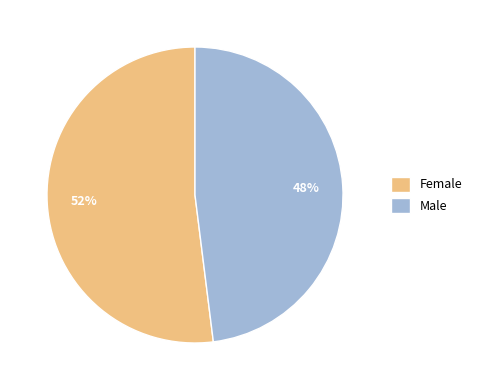

Rank the categories by value from lowest to highest.

Male, Female